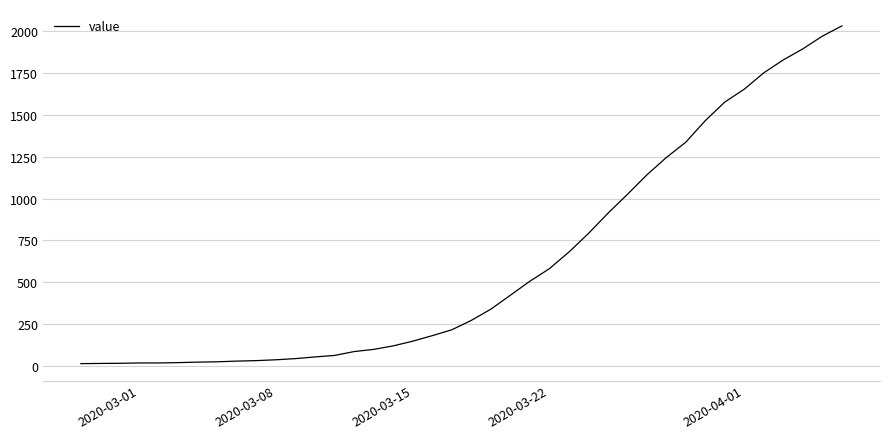

What is the greatest value displayed?

2032